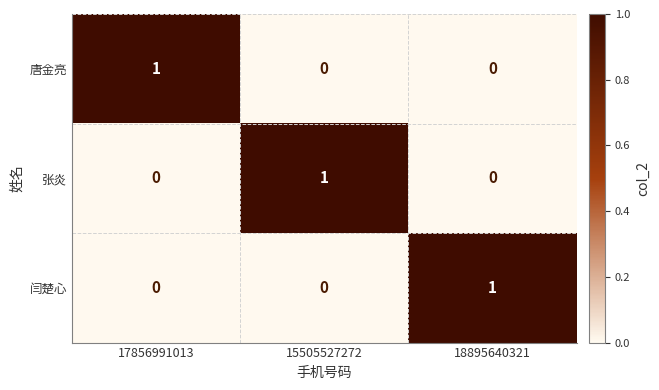

Reading right to left, extract all data points from this chart.

唐金亮: 18895640321=0	15505527272=0	17856991013=1
张炎: 18895640321=0	15505527272=1	17856991013=0
闫楚心: 18895640321=1	15505527272=0	17856991013=0